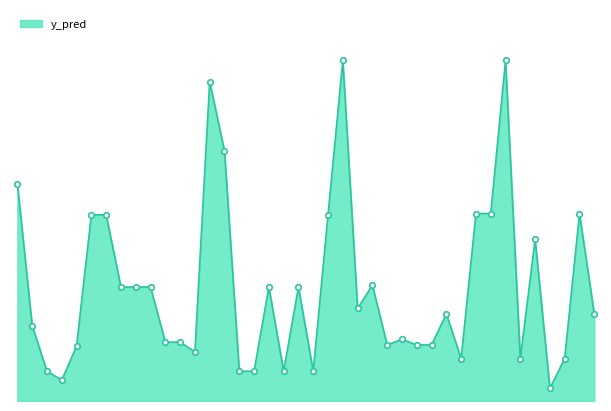

Does the chart have visible grid lines?

No